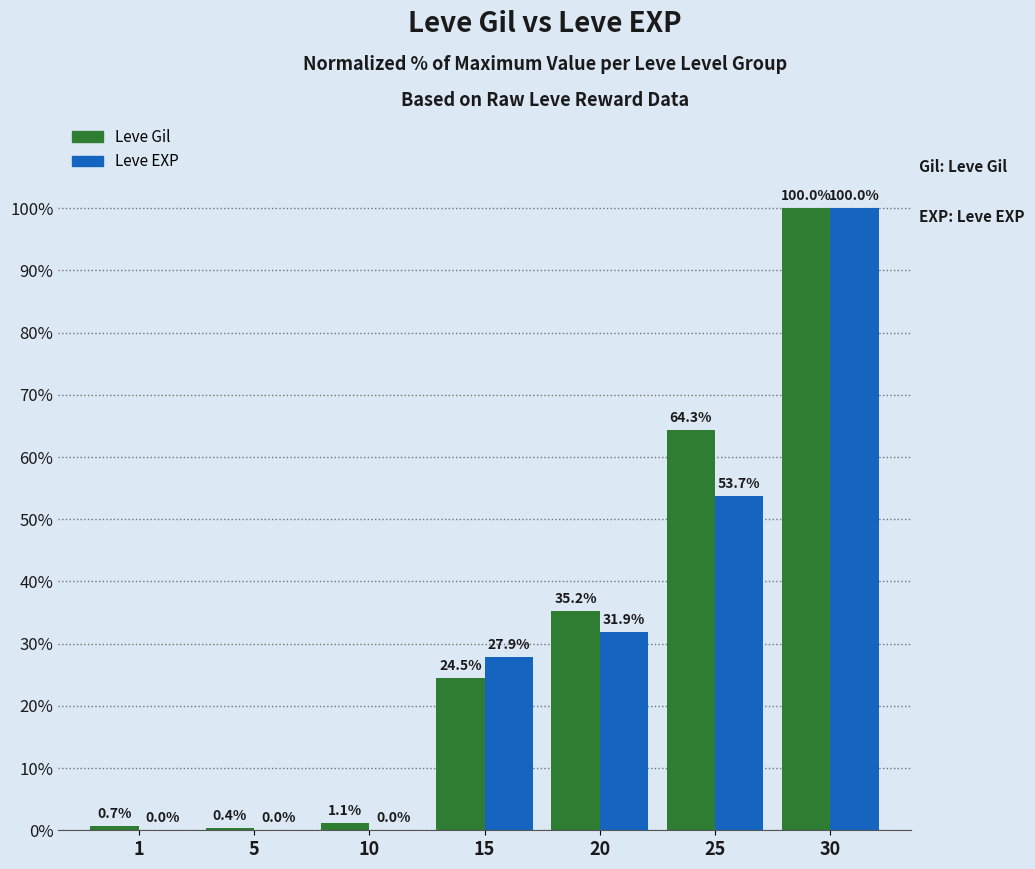

Reading right to left, transcribe all the data shown in this chart.

Leve Gil: 100.0	64.3	35.2	24.5	1.1	0.4	0.7
Leve EXP: 100.0	53.7	31.9	27.9	0.0	0.0	0.0